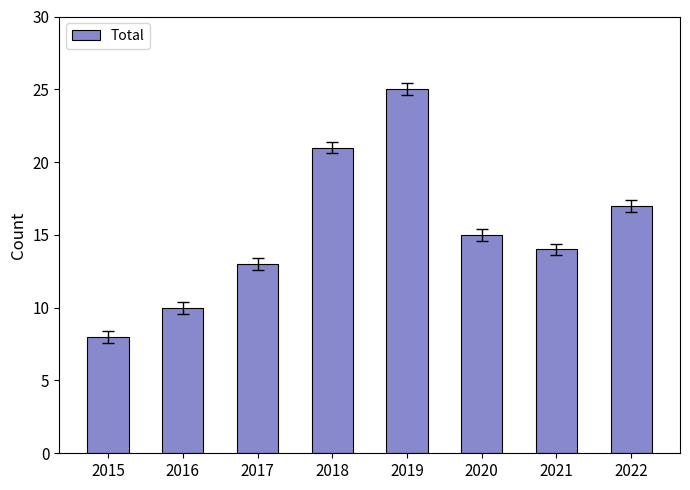

What is the value of the 6th bar from the left?

15